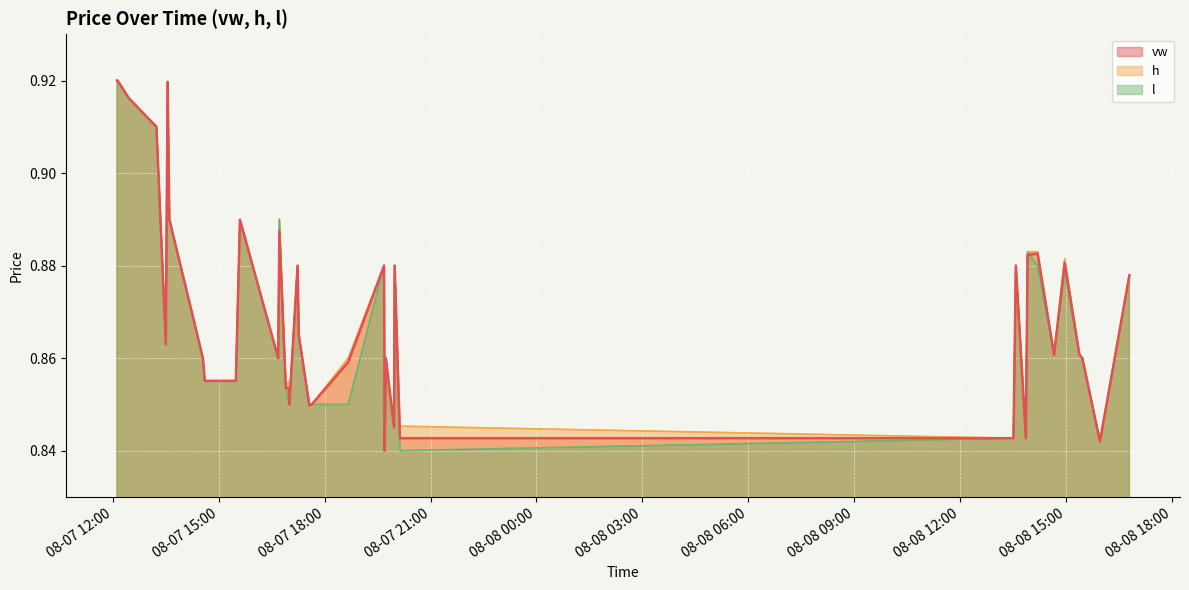

Where is h nearest to the value 0?

2023-08-07 19:42